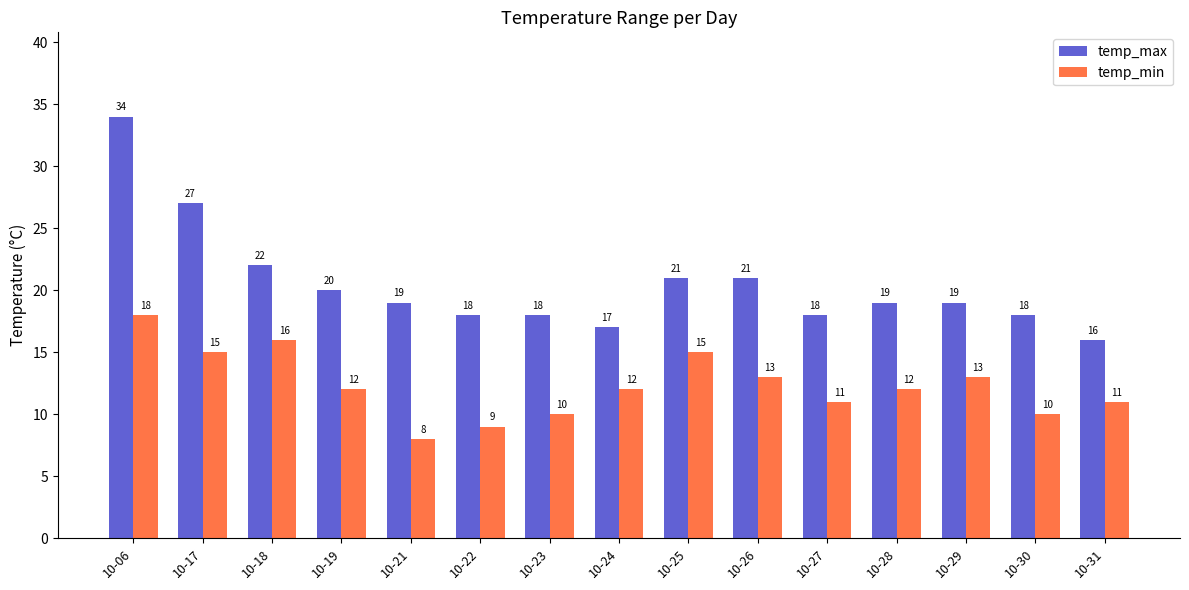

Is it true that temp_max equals 17 at 10-24?

True